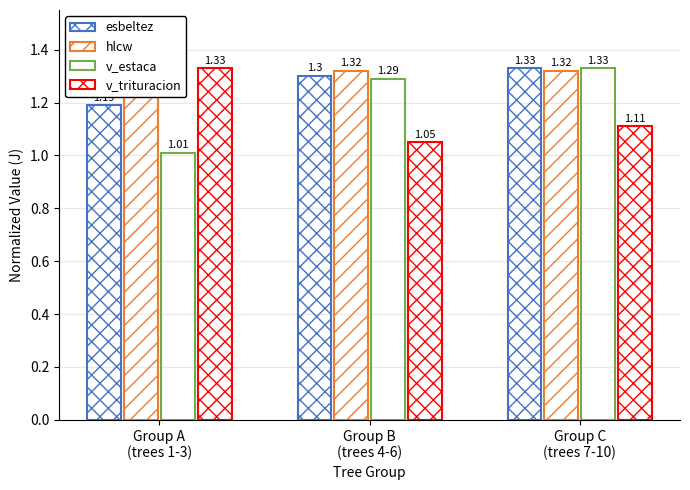

What is the sum of all hlcw values?

4.0